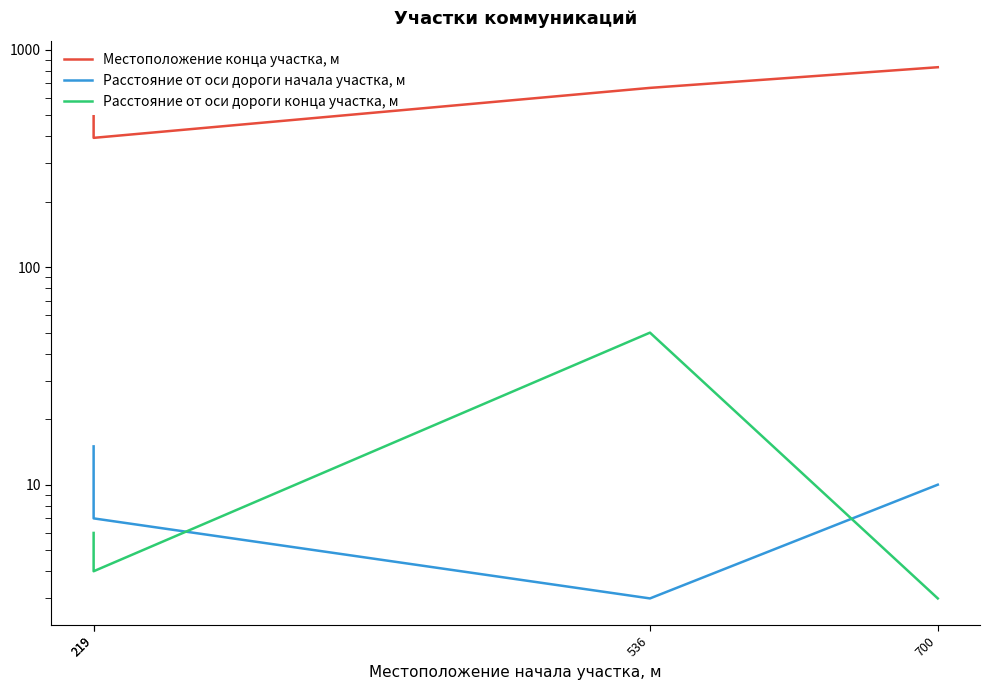

True or false: Расстояние от оси дороги конца участка, м and Местоположение конца участка, м intersect in this chart.

False